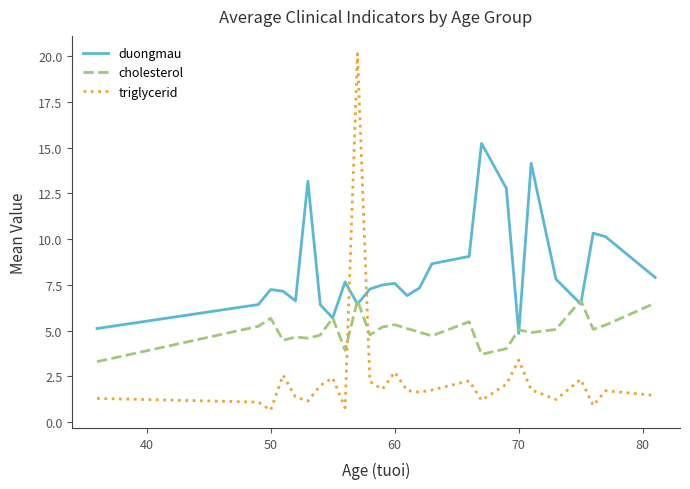

What is the average value of the triglycerid series?

2.5